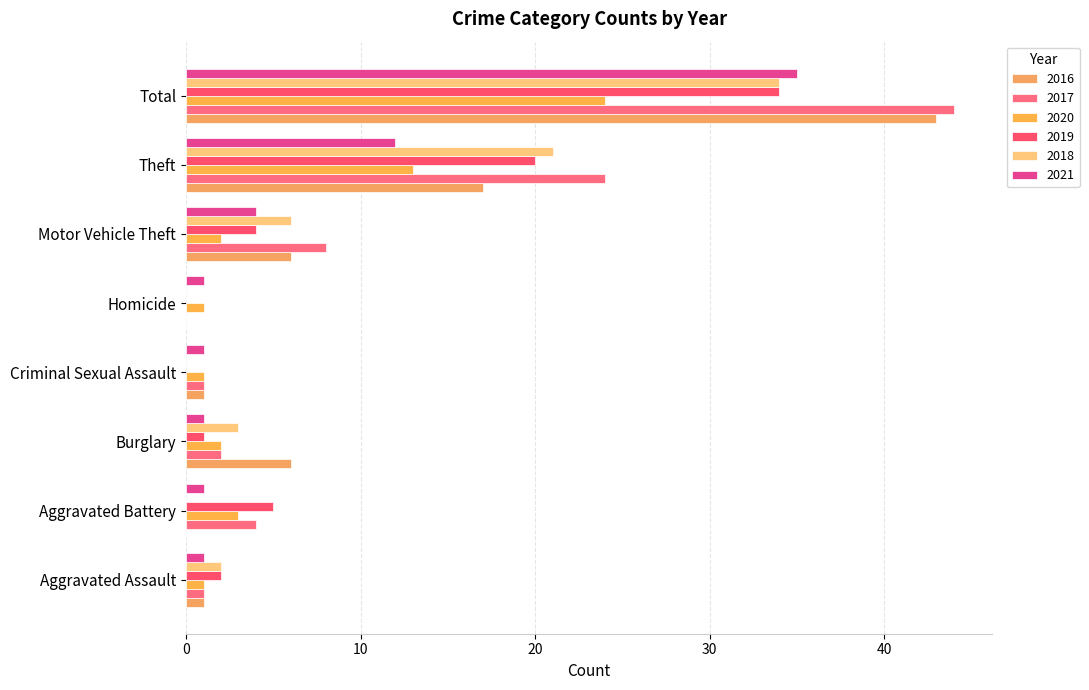

What is the label of the 1st bar from the left?

Aggravated Assault